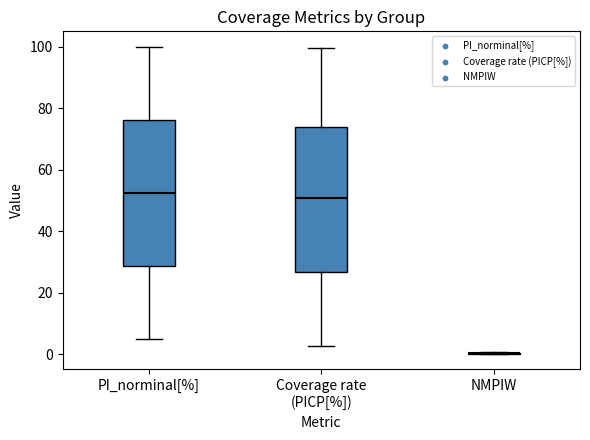

Where does the lower whisker of the box for Coverage rate (PICP[%]) end on the y-axis? The values are not printed on the chart, so give them approximately, as read against the axis.

2